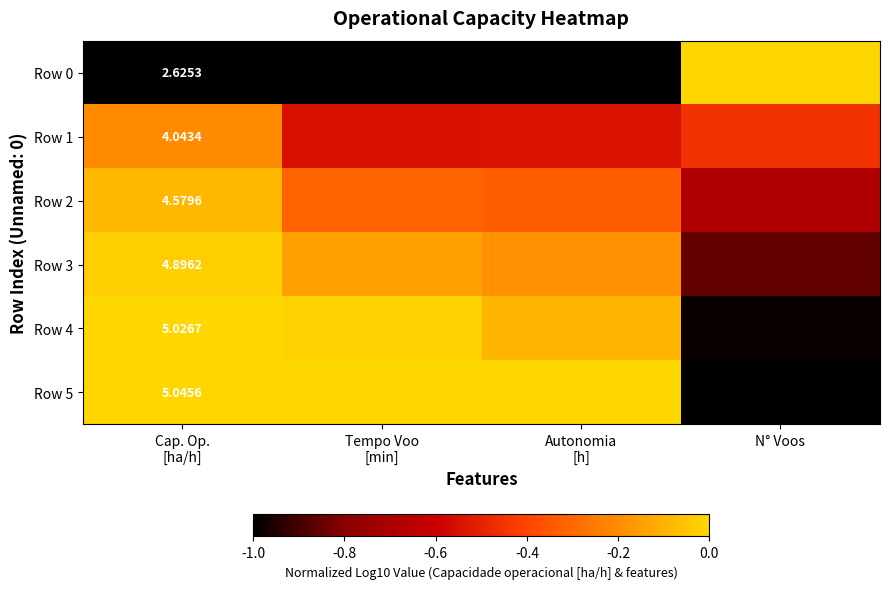

Is it true that Row 5 equals -0.6 at N° Voos?

False